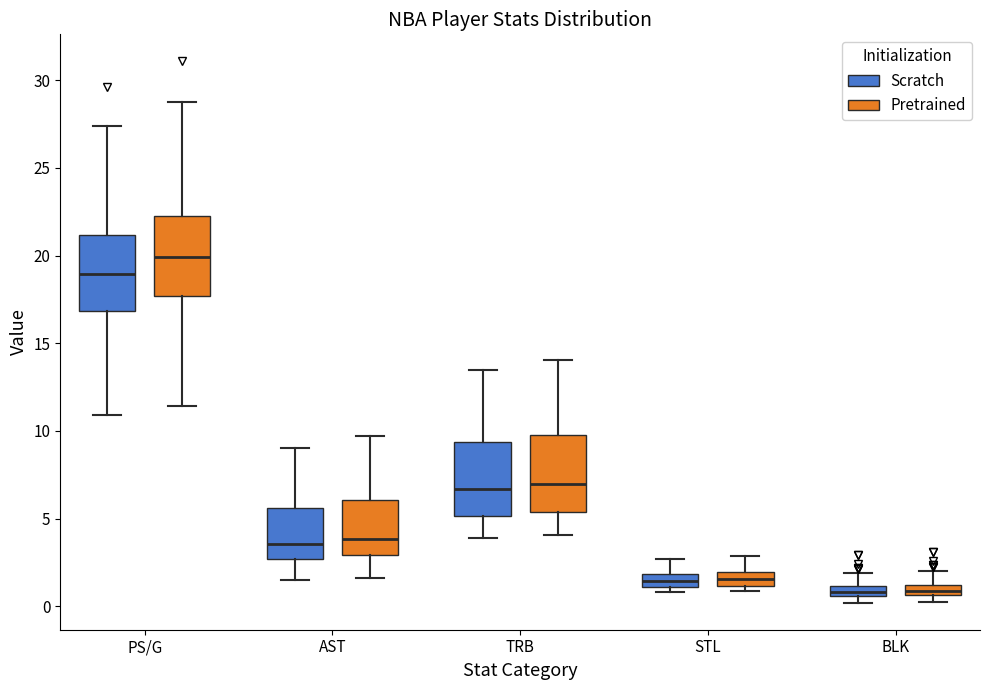

Which box has the highest median line?

PS/G (Pretrained)